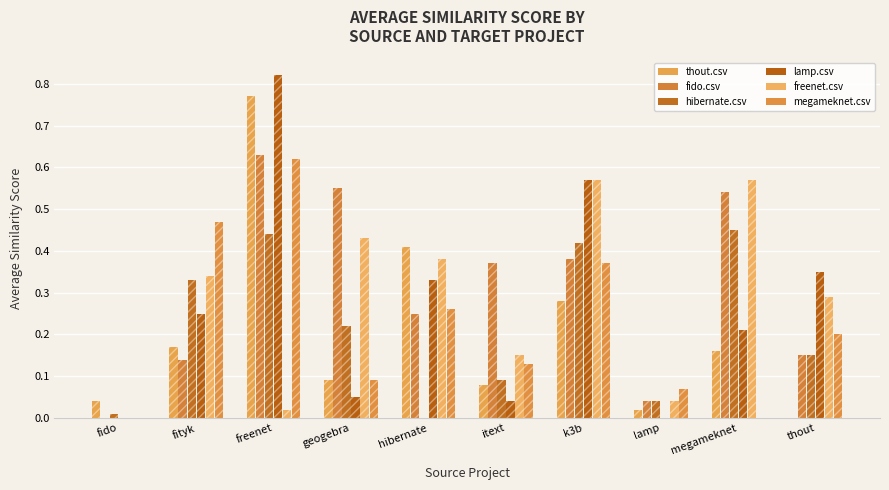

Which series has the widest spread of values?

lamp.csv